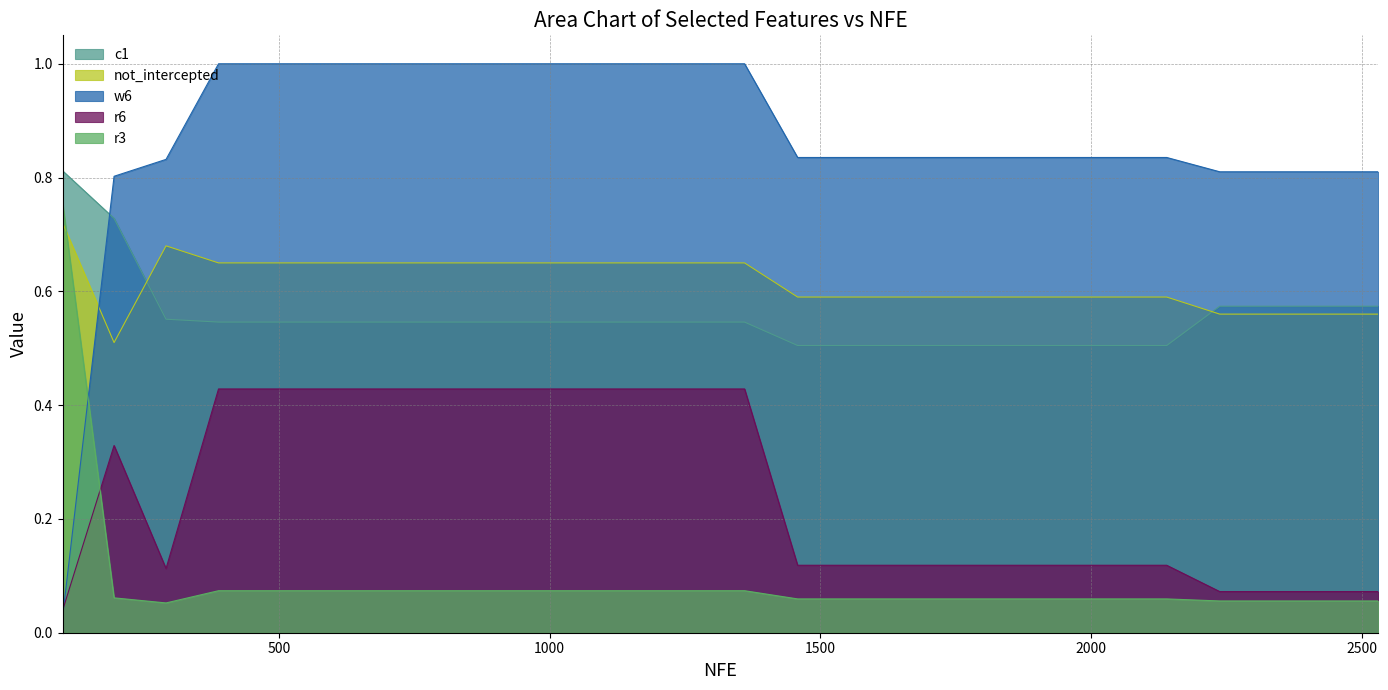

At which label is r3 closest to 0?

291